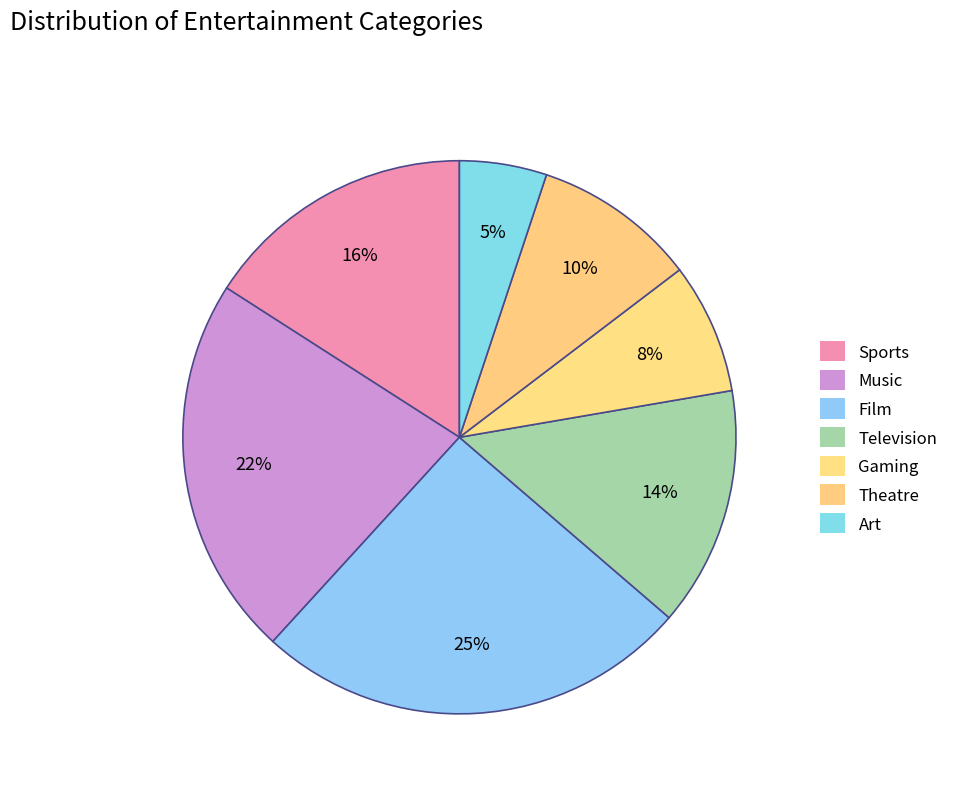

What is the total percentage of Theatre and Television?

23.6%